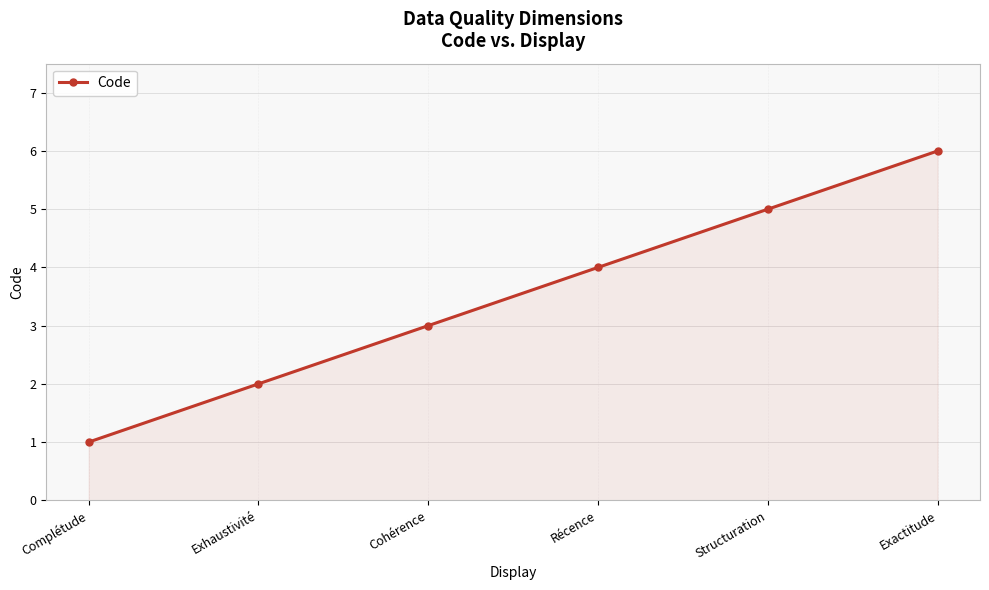

True or false: the data shows 5 at Structuration.

True